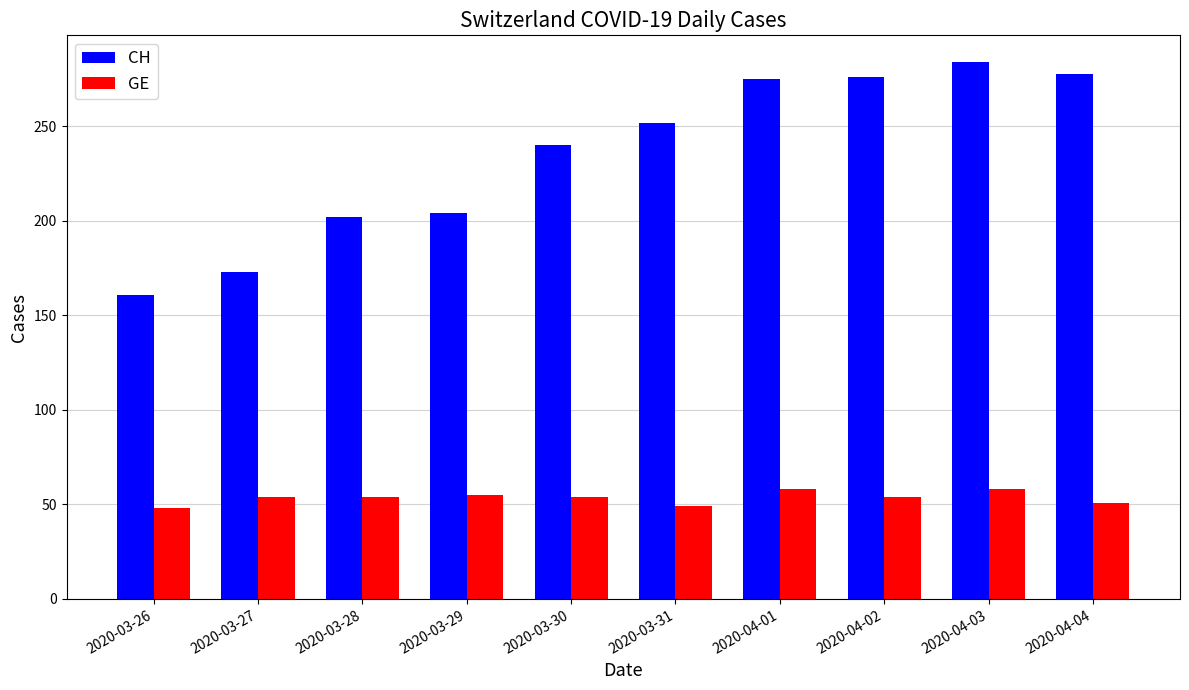

What position from the right is 2020-03-26?

10